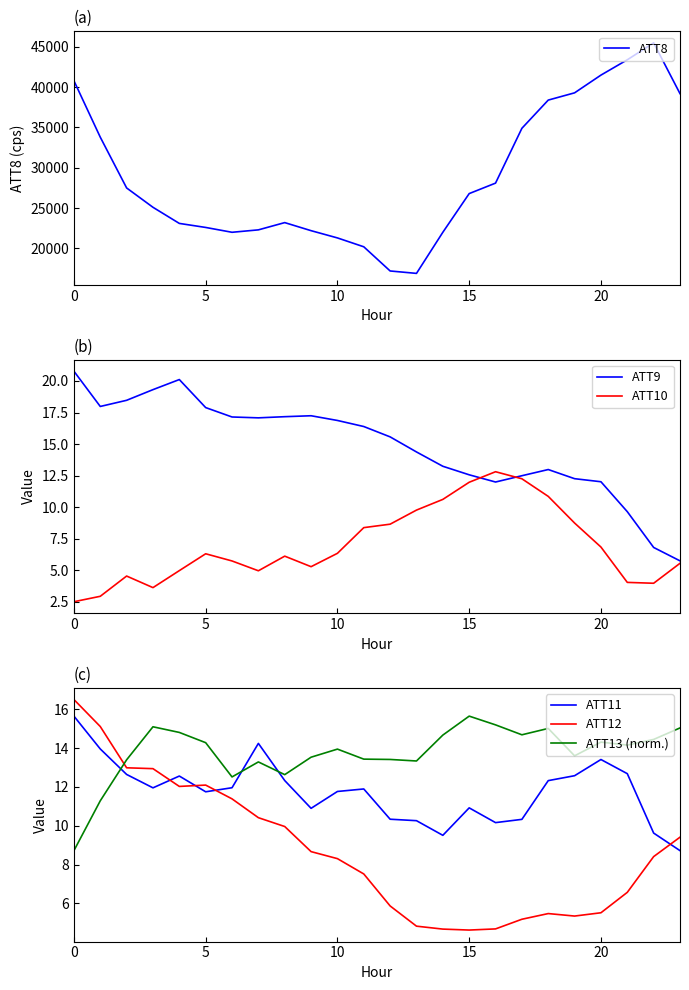

Reading left to right, list all the values displayed in this chart.

ATT8: 40800.0	33800.0	27500.0	25100.0	23100.0	22600.0	22000.0	22300.0	23200.0	22200.0	21300.0	20200.0	17200.0	16900.0	22000.0	26800.0	28100.0	34900.0	38400.0	39300.0	41500.0	43400.0	45500.0	39200.0
ATT9: 20.8	18.0	18.5	19.3	20.1	17.9	17.1	17.1	17.2	17.2	16.9	16.4	15.6	14.4	13.2	12.6	12.0	12.5	13.0	12.3	12.0	9.6	6.8	5.7
ATT10: 2.5	2.9	4.5	3.6	5.0	6.3	5.7	5.0	6.1	5.3	6.3	8.4	8.6	9.8	10.6	12.0	12.8	12.2	10.9	8.7	6.8	4.0	4.0	5.5
ATT11: 15.6	14.0	12.6	12.0	12.6	11.7	12.0	14.2	12.3	10.9	11.8	11.9	10.3	10.3	9.5	10.9	10.2	10.3	12.3	12.6	13.4	12.7	9.6	8.7
ATT12: 16.5	15.1	13.0	12.9	12.0	12.1	11.4	10.4	10.0	8.7	8.3	7.5	5.9	4.8	4.7	4.6	4.7	5.2	5.5	5.3	5.5	6.6	8.4	9.4
ATT13 (norm.): 8.7	11.3	13.4	15.1	14.8	14.3	12.5	13.3	12.6	13.5	13.9	13.4	13.4	13.3	14.7	15.6	15.2	14.7	15.0	13.6	14.3	14.2	14.4	15.0